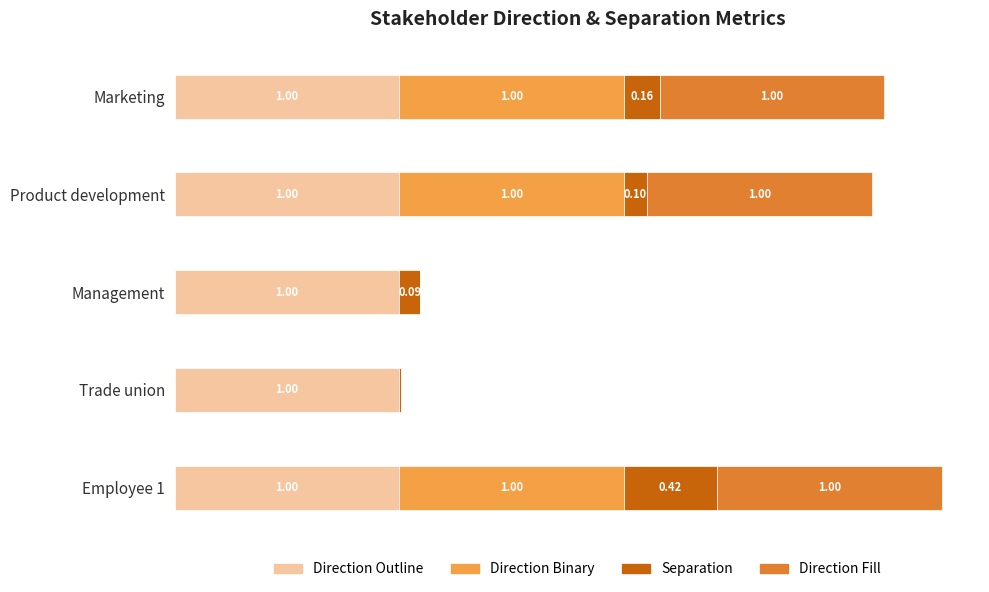

At which category is the sum across all series the highest?

Employee 1